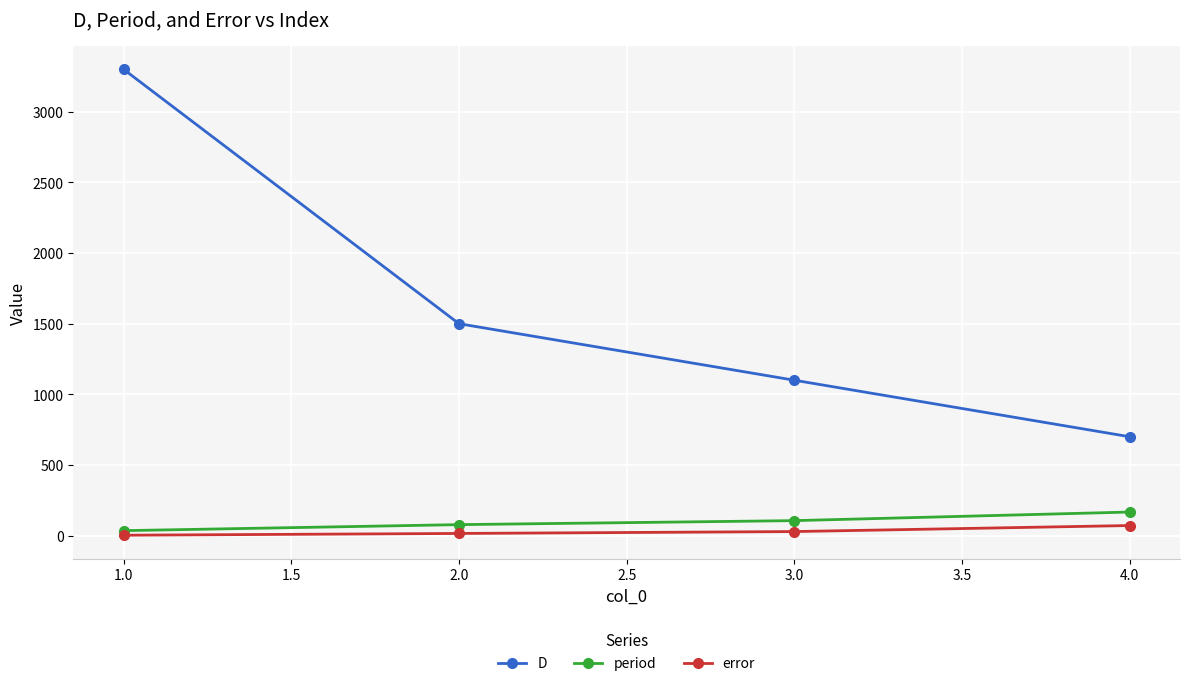

At which category is the sum across all series the highest?

1.0